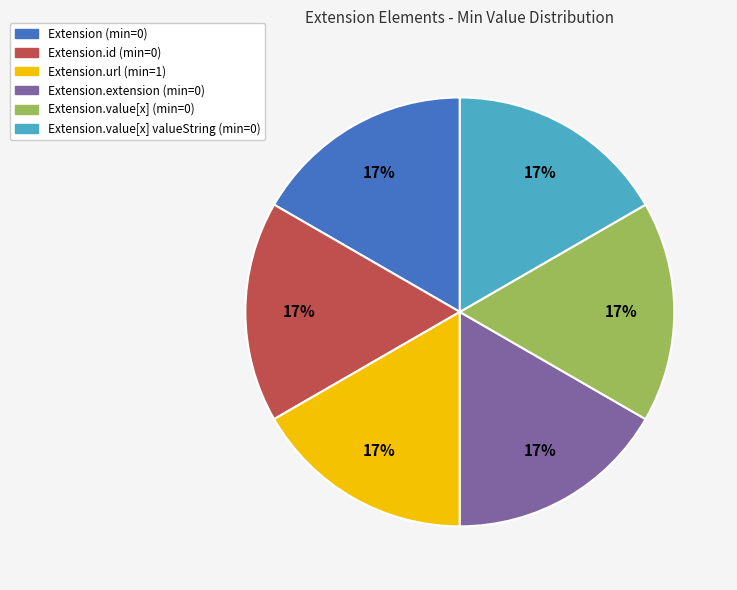

To the nearest percent, what percentage of the pie is Extension.url (min=1)?

17%